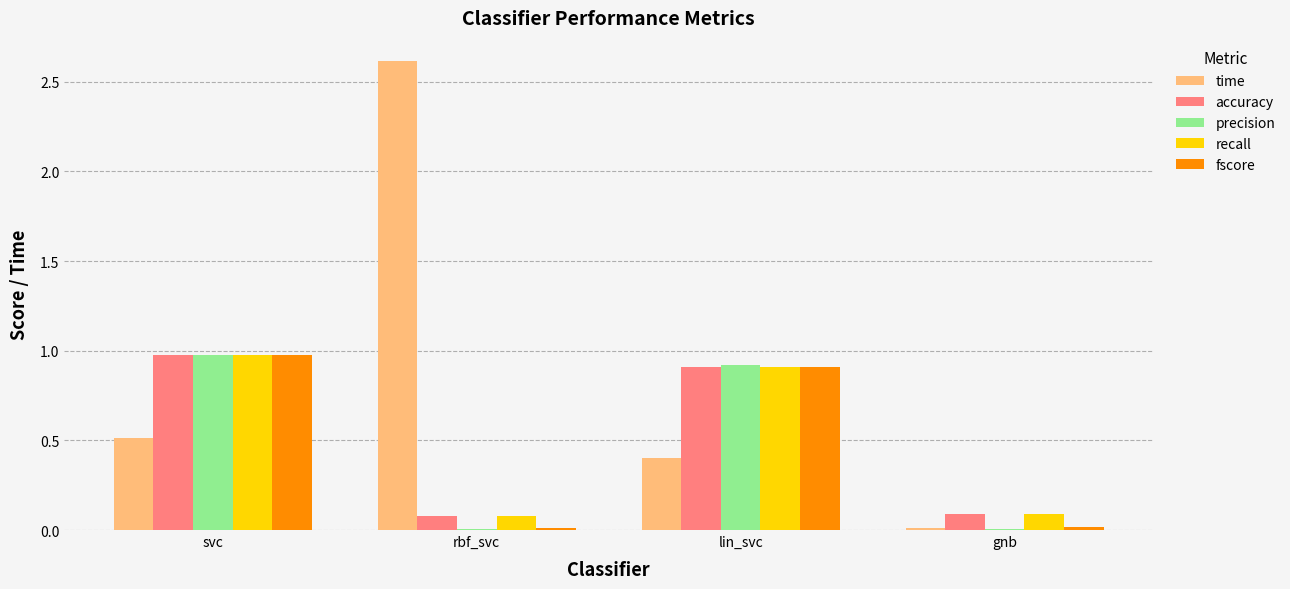

What is the total value across all series at svc?

4.4